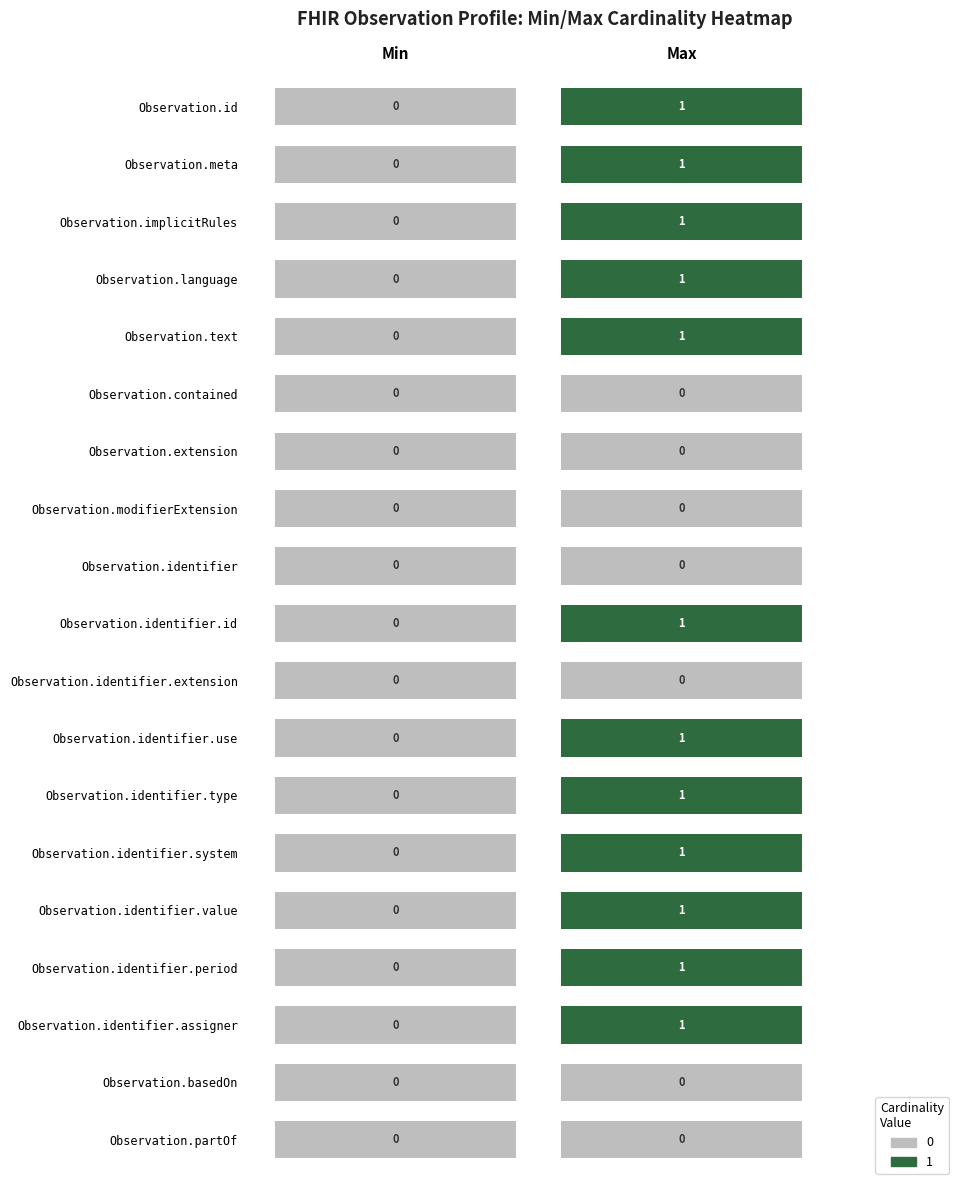

The value of Observation.id at 0 is 0. True or false?

False